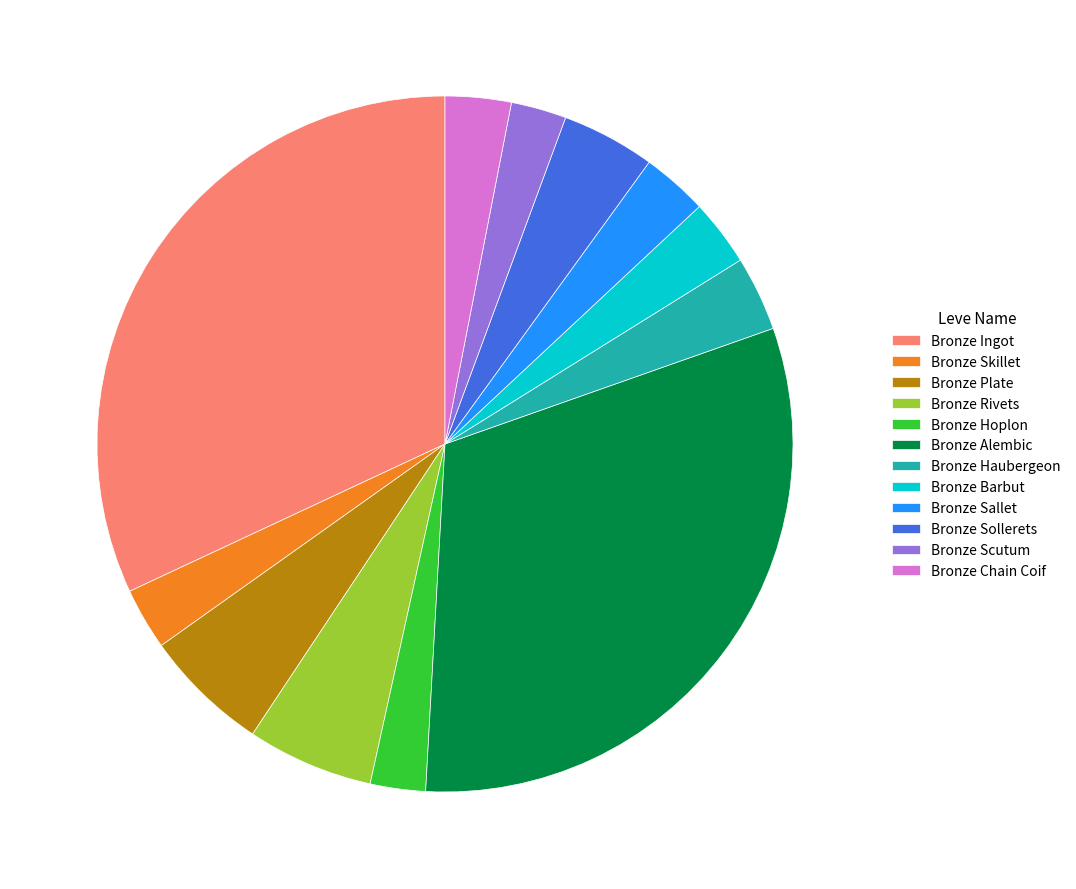

Which slice is the largest?

Bronze Ingot